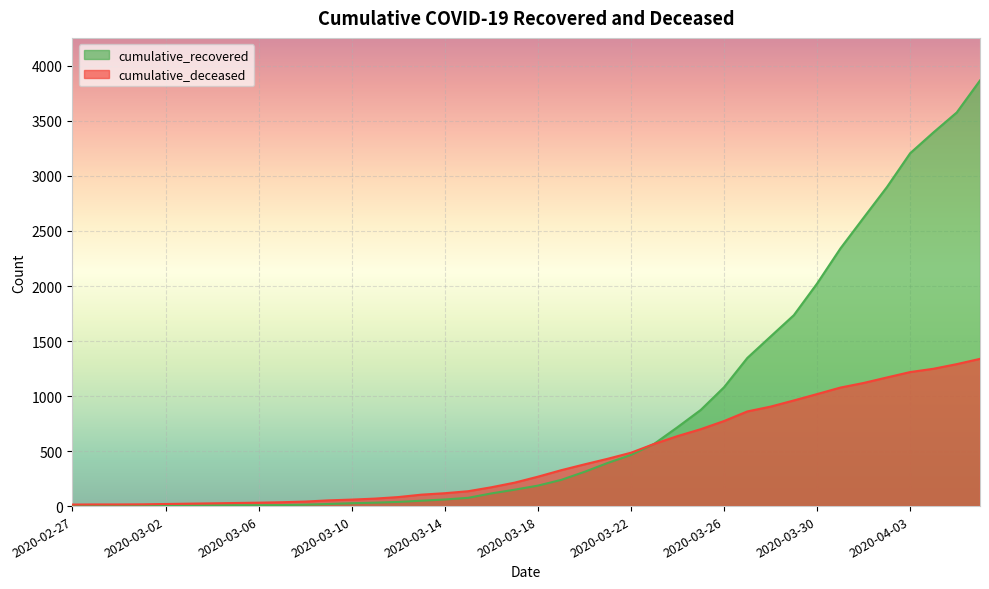

How many categories are shown in the chart?

40